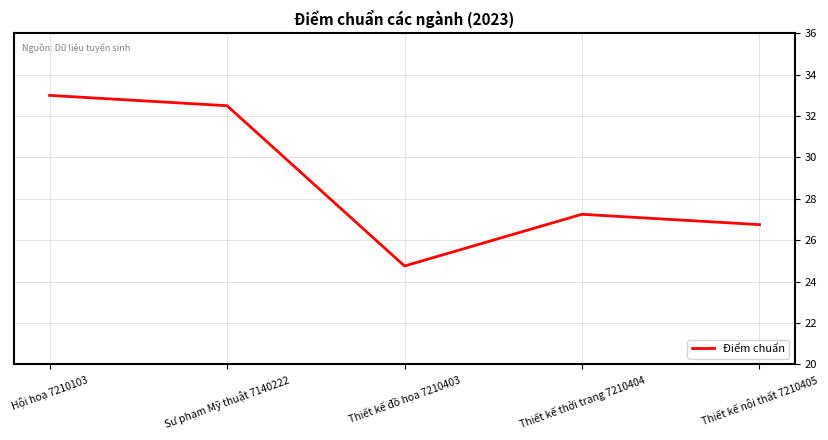

What is the minimum value shown in the chart?

24.8